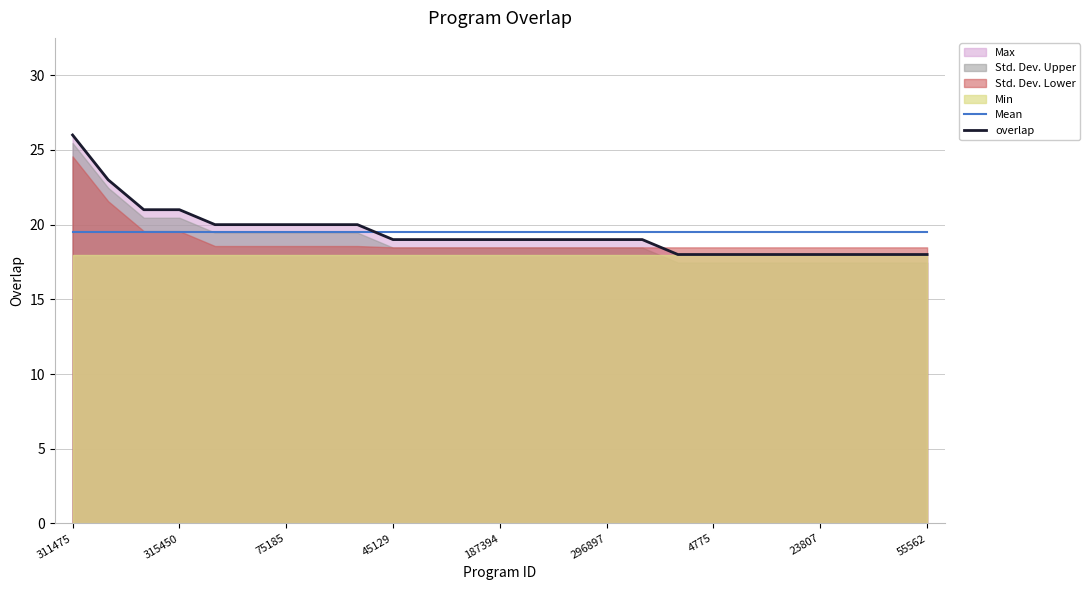

At which category does the chart reach its peak across all series?

311475